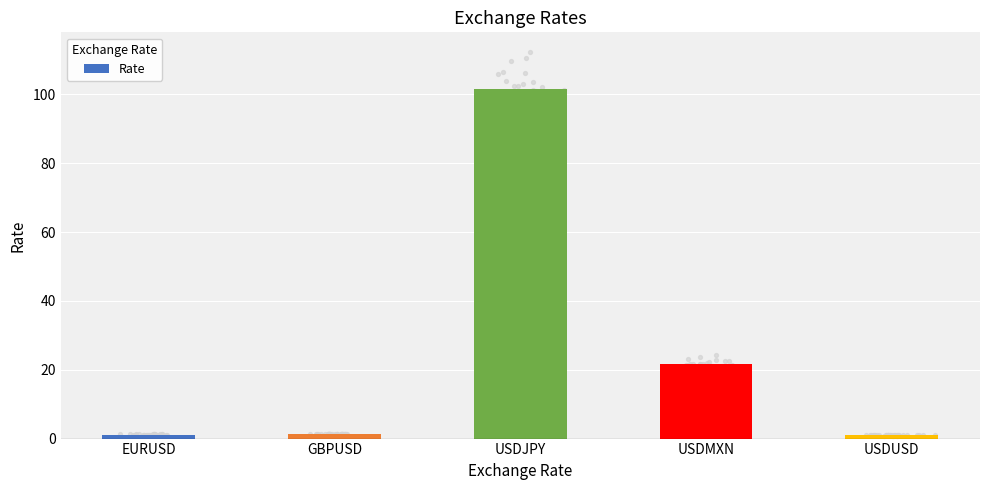

What is the ratio of the value at USDJPY to the value at USDUSD?

101.6